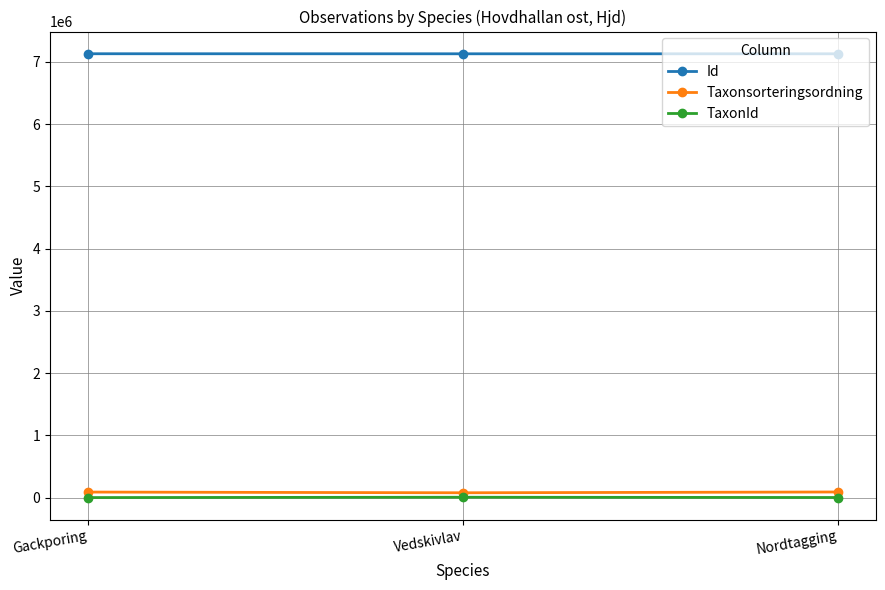

What is the label of the 1st point from the left?

Gackporing